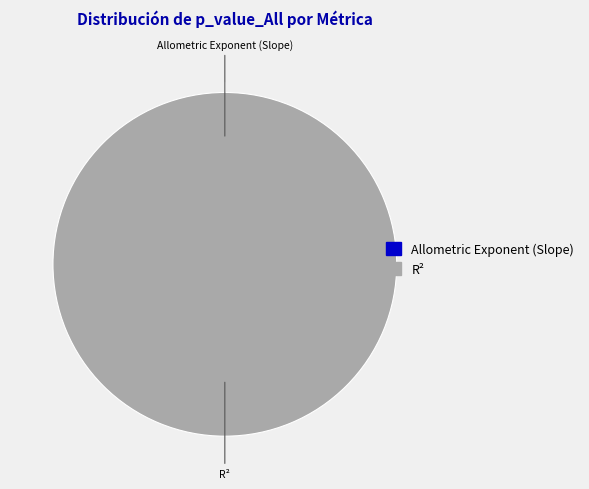

Is there any slice that represents more than half of the pie?

Yes